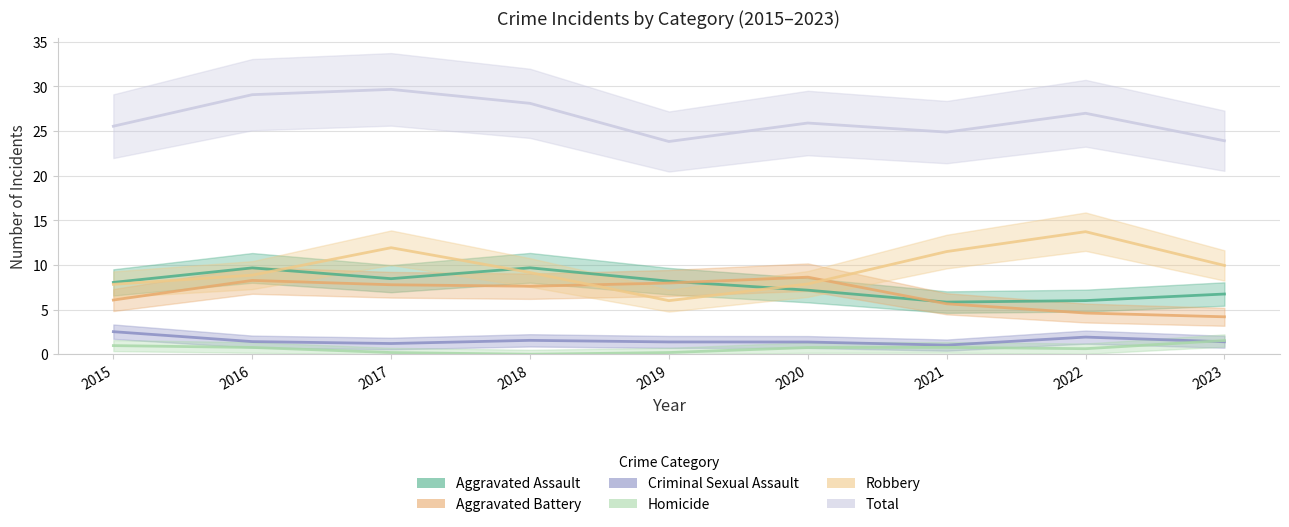

Does the chart display data point markers on the line(s)?

No